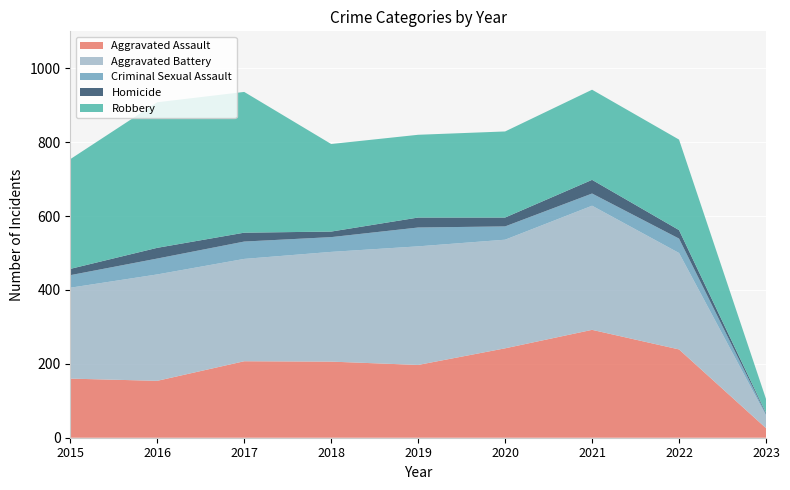

Reading left to right, transcribe all the data shown in this chart.

Aggravated Assault: 160	154	207	206	197	242	292	239	26
Aggravated Battery: 246	288	277	297	321	294	336	261	34
Criminal Sexual Assault: 34	43	47	40	51	36	33	39	4
Homicide: 17	29	24	15	27	24	37	23	3
Robbery: 297	394	381	237	224	233	244	245	38